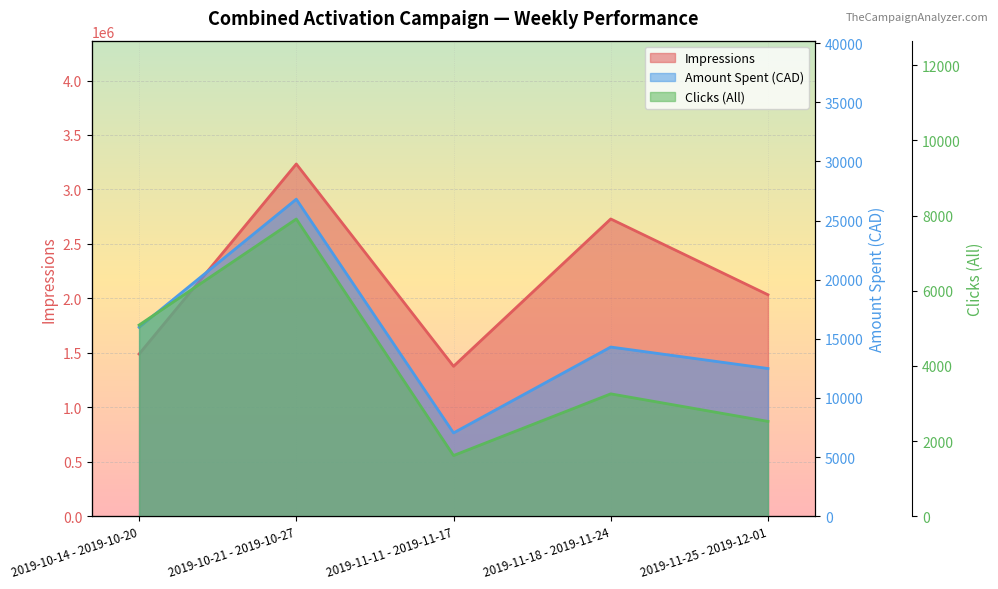

The Impressions series shows 2251599.0 at 2019-11-11 - 2019-11-17. True or false?

False